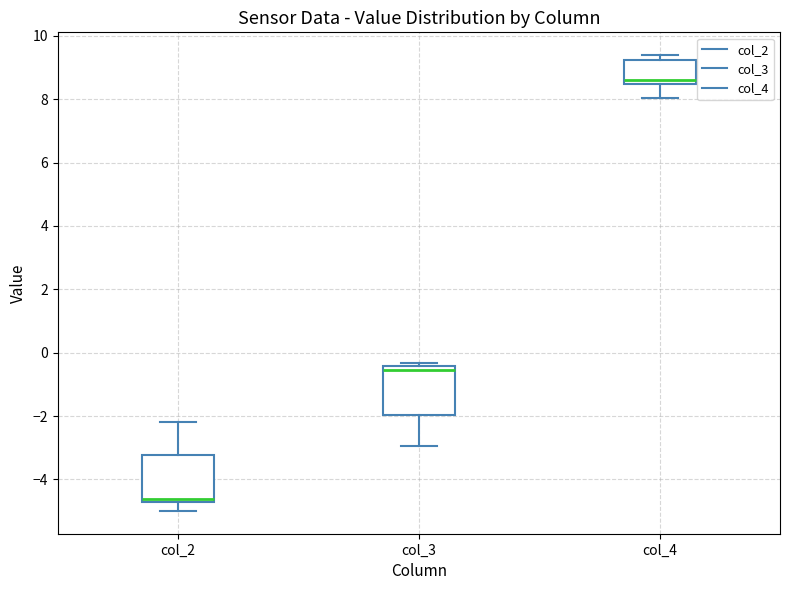

Which box's median line is the lowest?

col_2